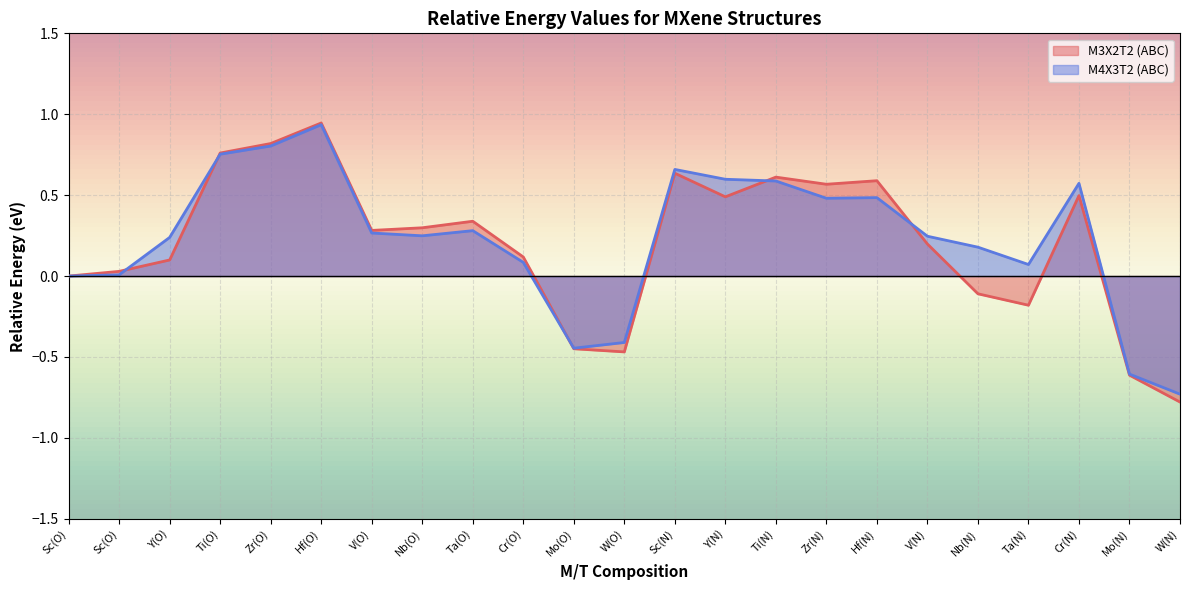

What is the value of the M3X2T2 (ABC) point at the 22nd from the left?

-0.6